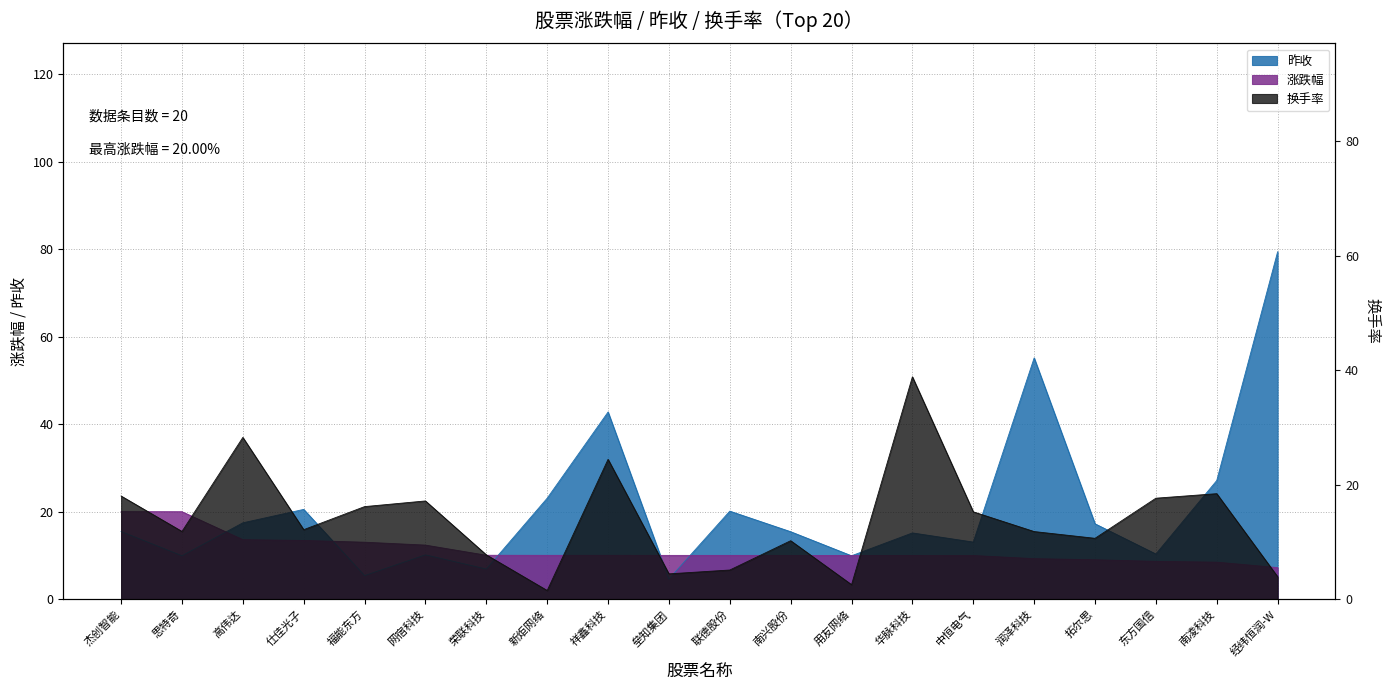

Where do 换手率 and 昨收 first cross each other?

高伟达 and 仕佳光子